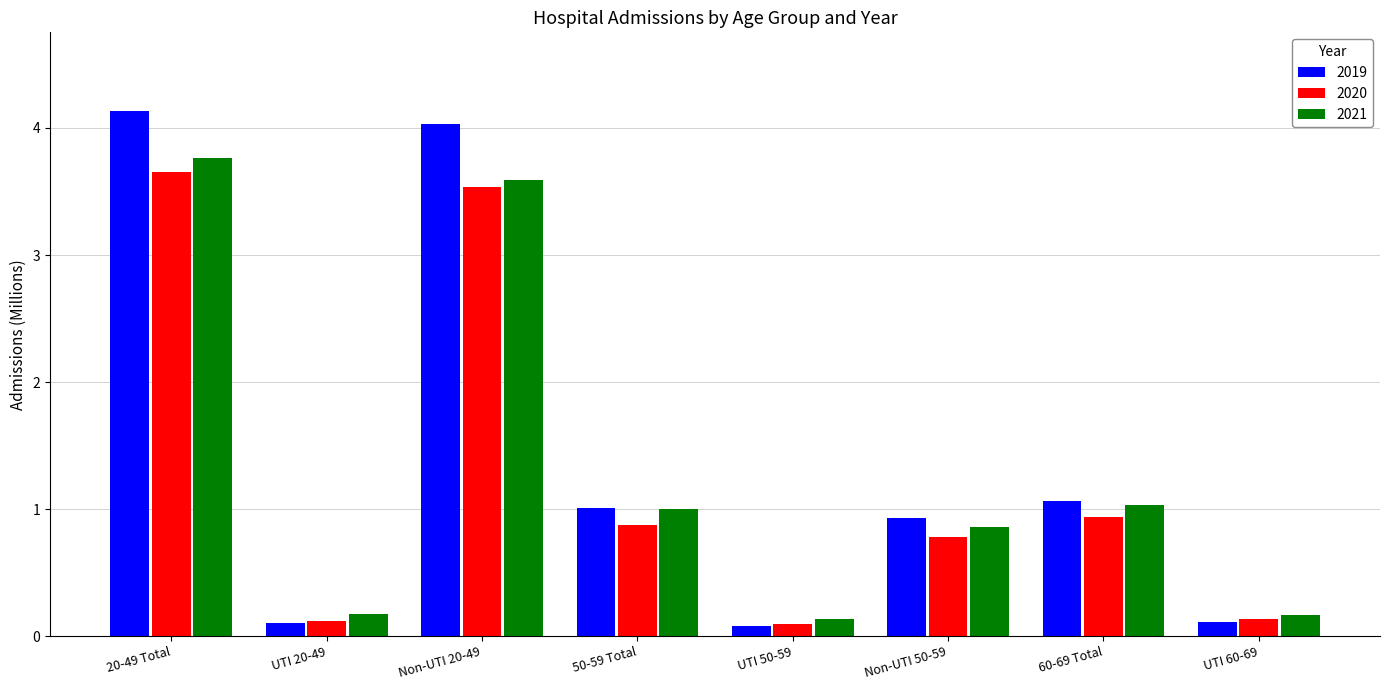

The 2020 series shows 1.4 at 60-69 Total. True or false?

False